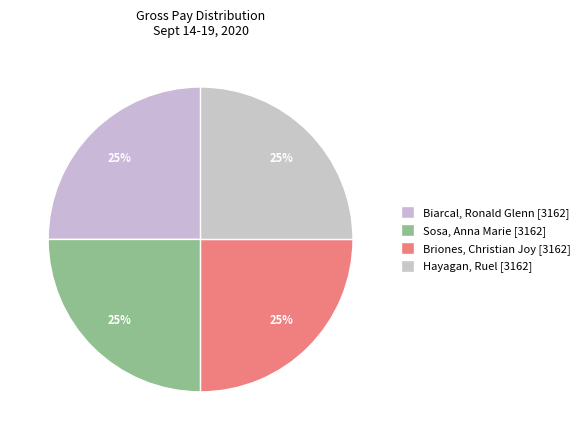

How many slices are in this pie chart?

4